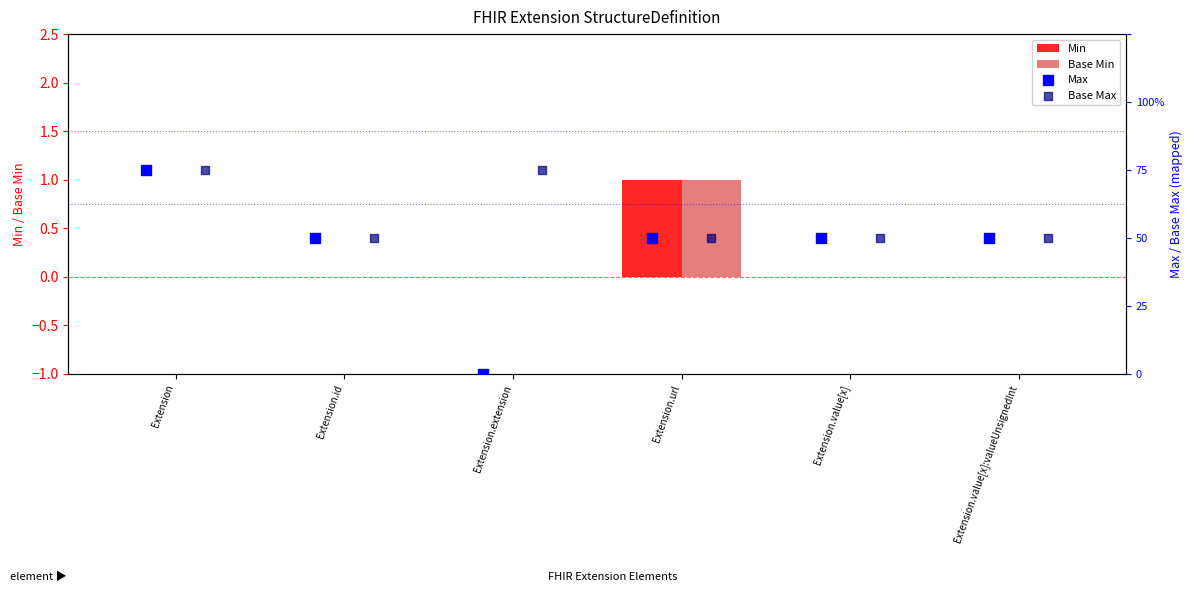

Which series reaches the minimum Y coordinate?

Min